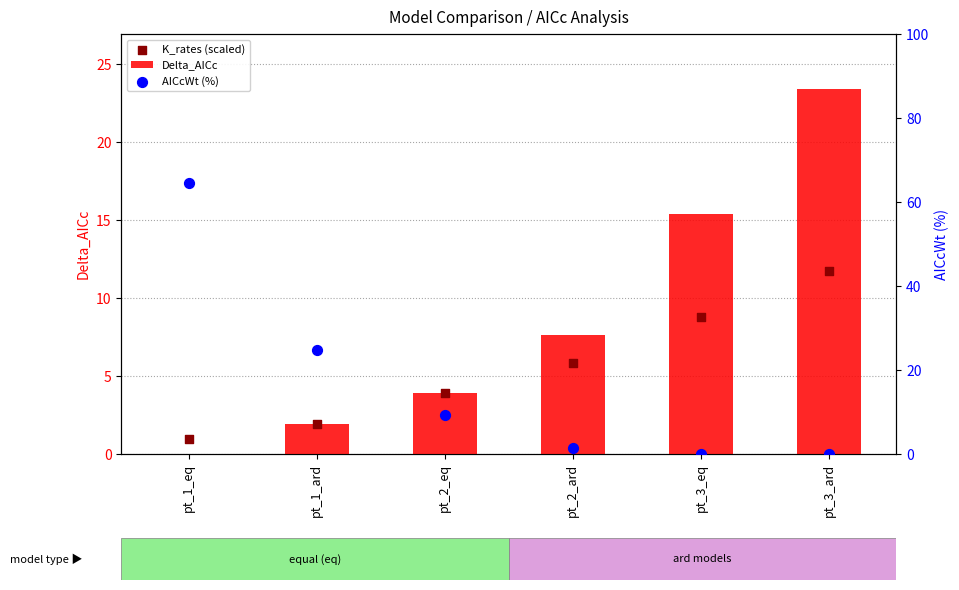

Which series has the largest total across all categories?

AICcWt (%)